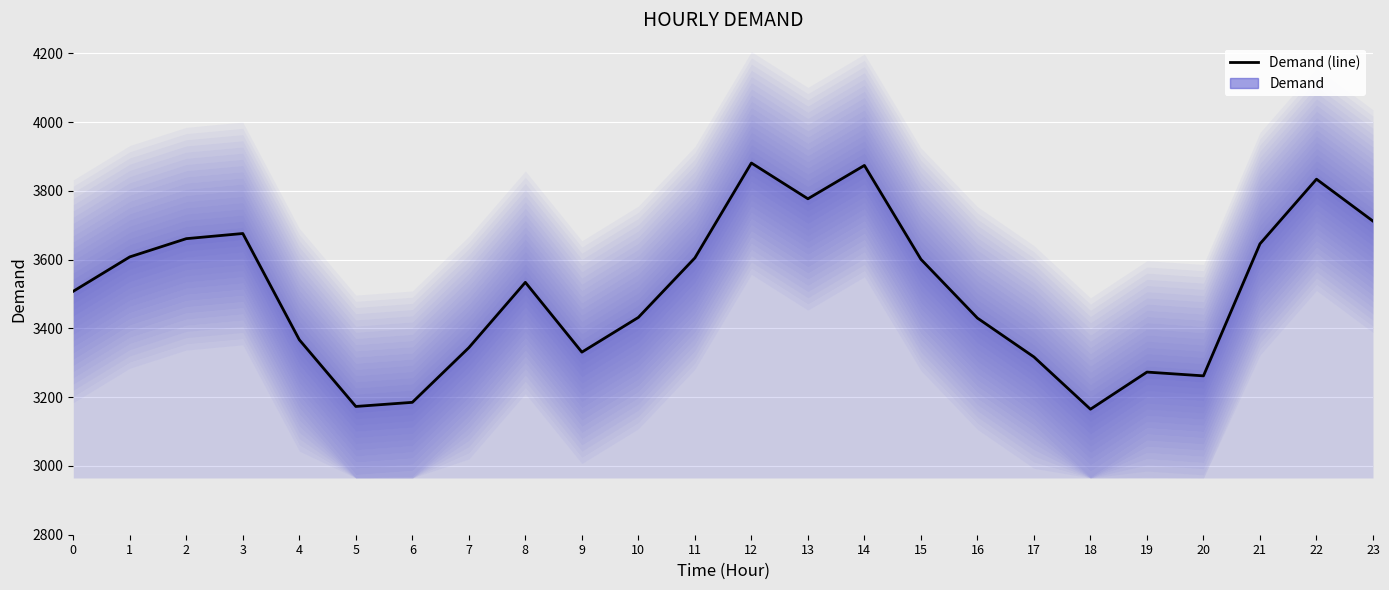

How many data points are above 3534?

11